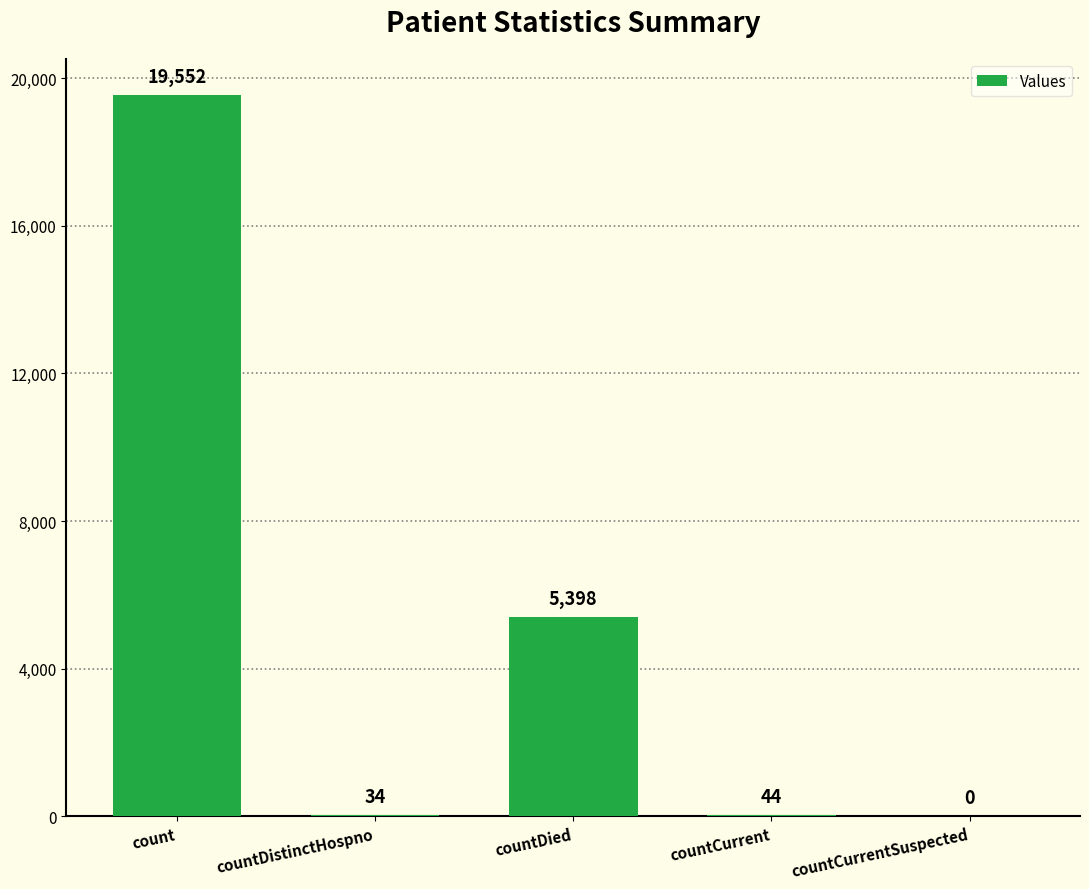

What is the average value?

5006